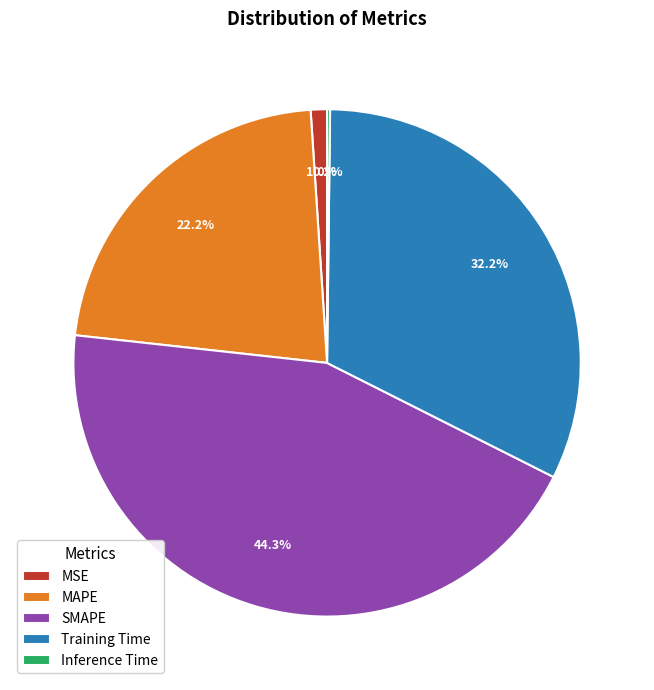

Is it true that SMAPE is 44% of the pie?

True